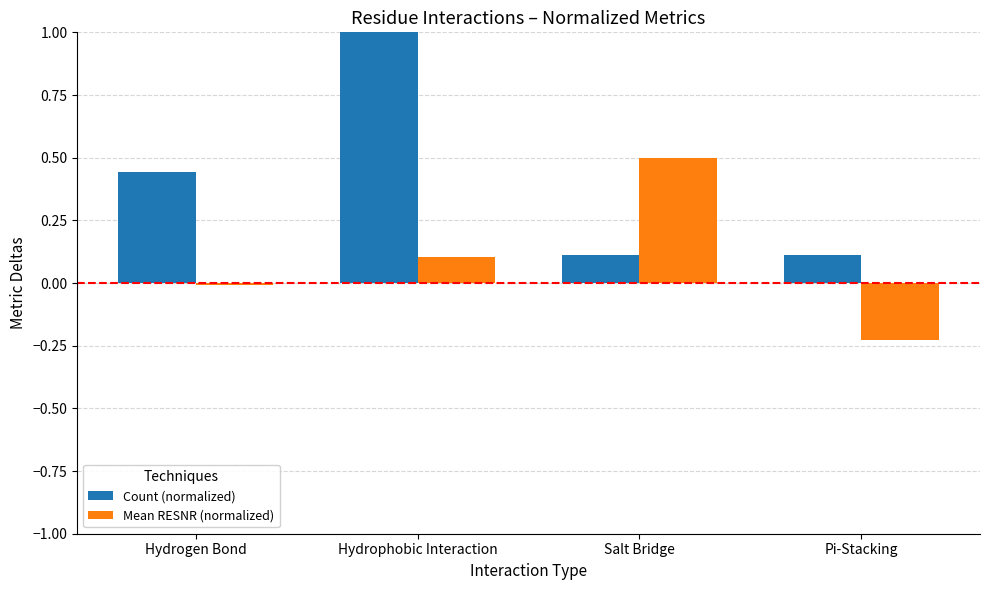

True or false: Count (normalized) has a value of 0.2 at Salt Bridge.

False